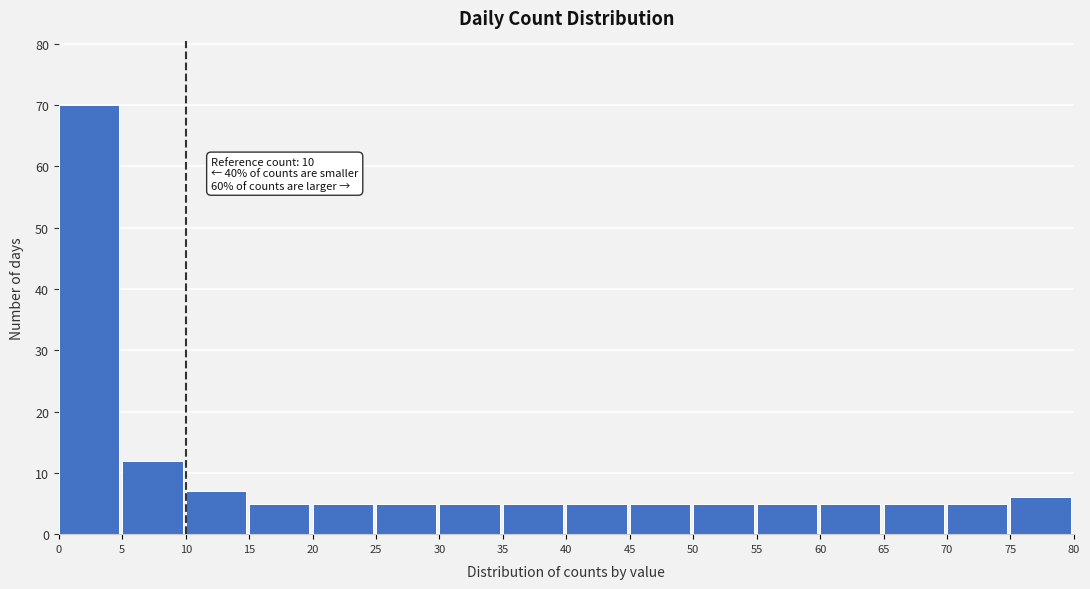

Reading left to right, what are all the values shown in this chart?

70	12	7	5	5	5	5	5	5	5	5	5	5	5	5	6